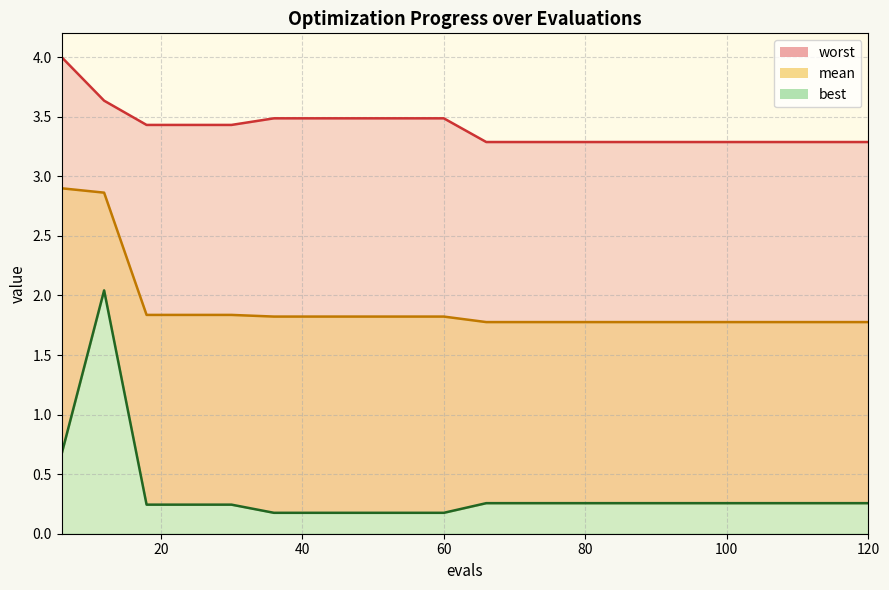

What is the difference between the highest and lowest values at 72?

3.0